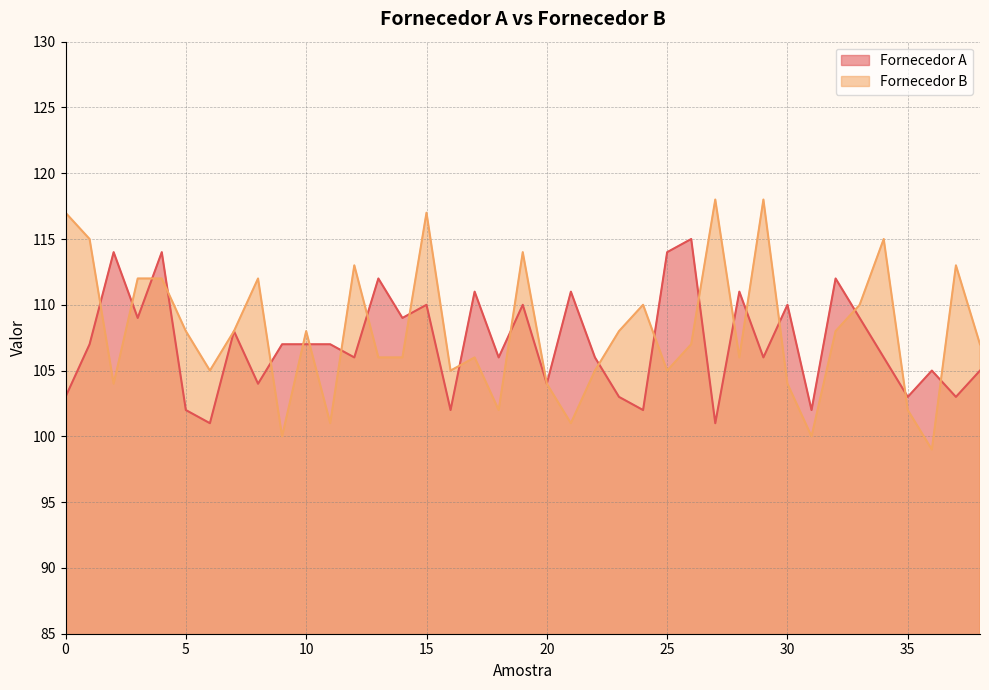

Rank the series by their maximum value, from lowest to highest.

Fornecedor A, Fornecedor B